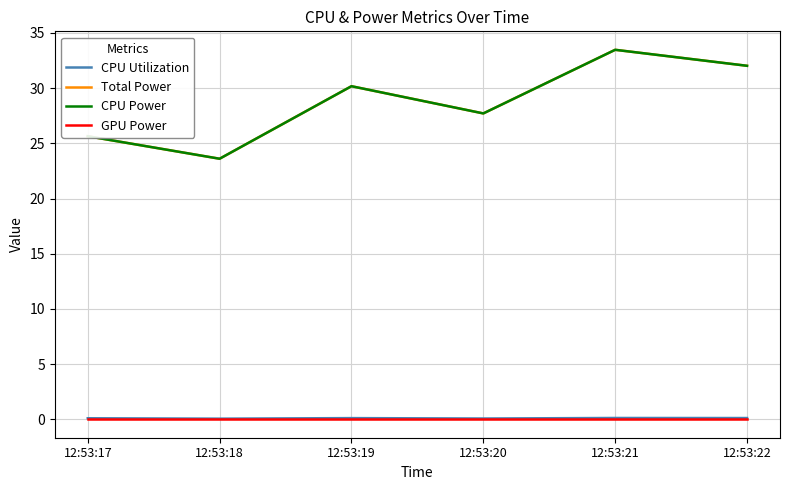

Is this an area chart (filled region under the line)?

No